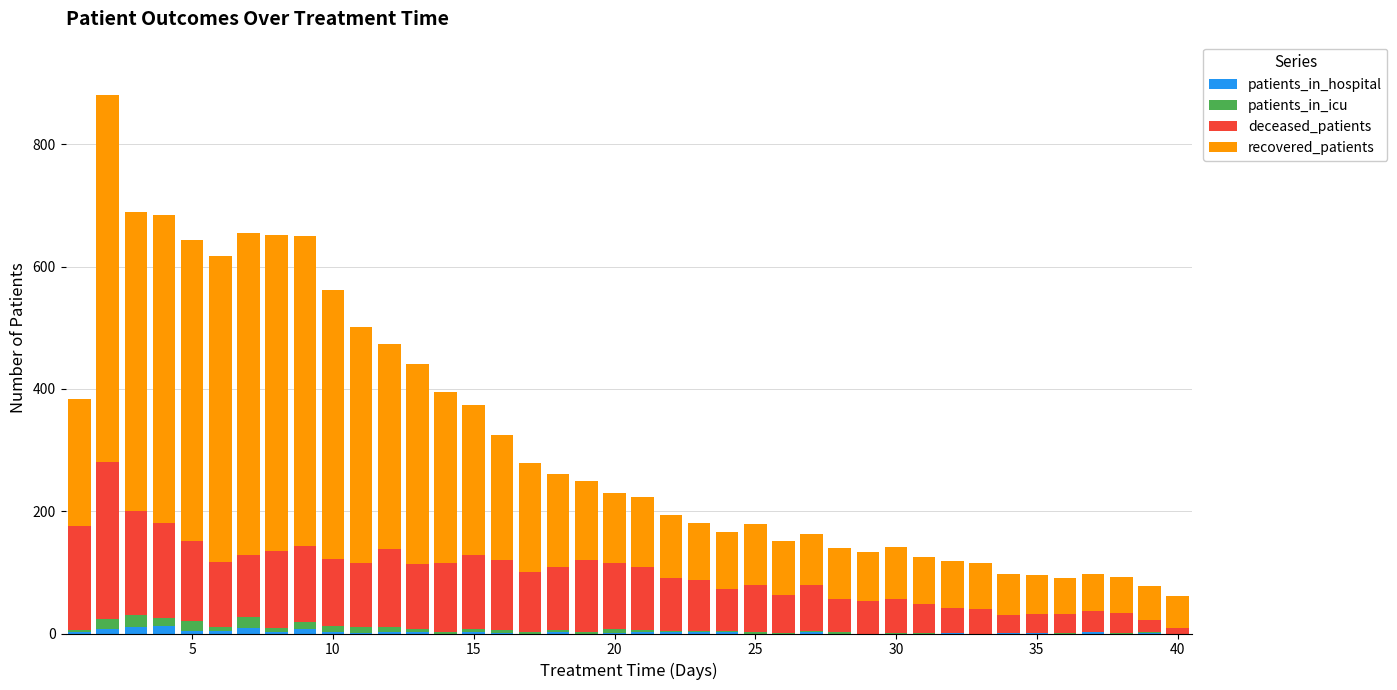

Count the number of data series in this chart.

4